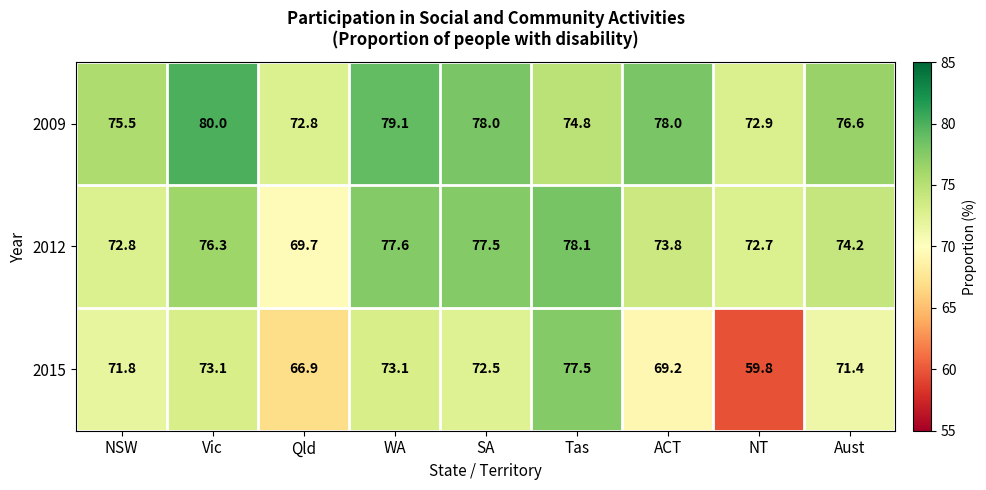

What is the total value across all series at WA?

229.8